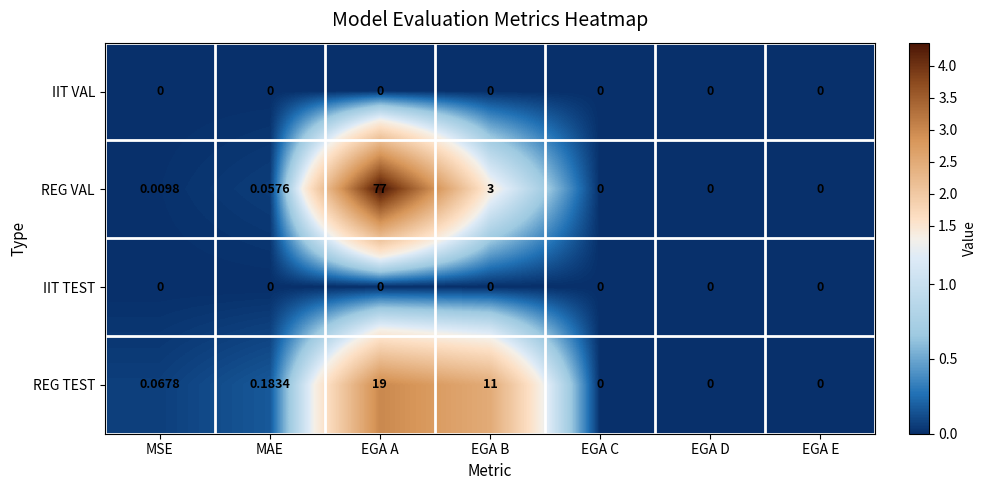

Where is REG TEST nearest to the value 9?

EGA B